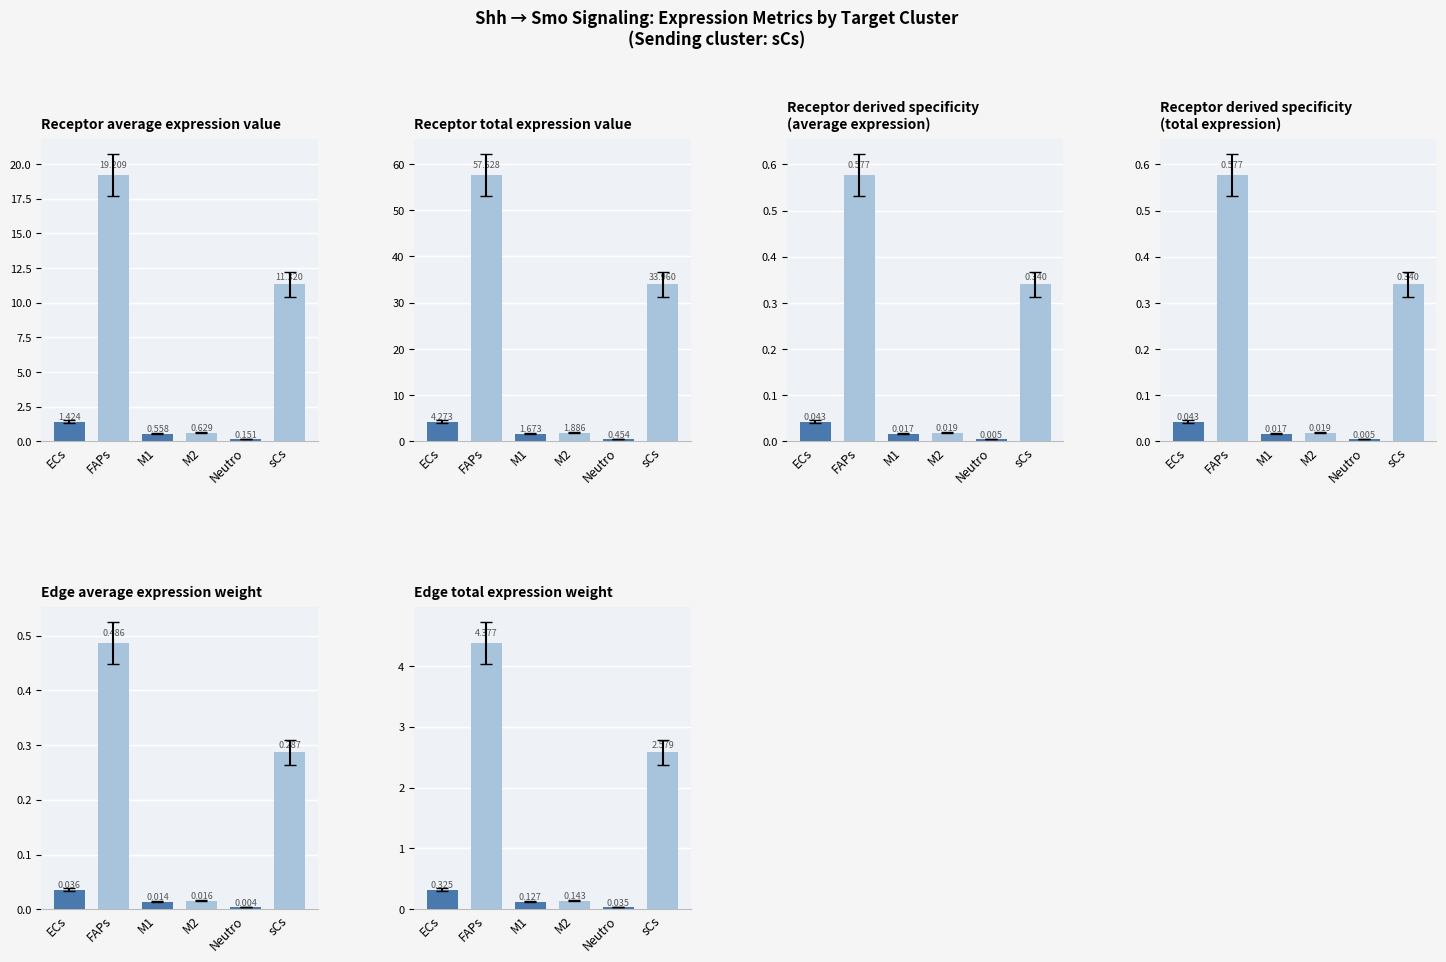

How many values in the Receptor total expression value series are below 4?

3